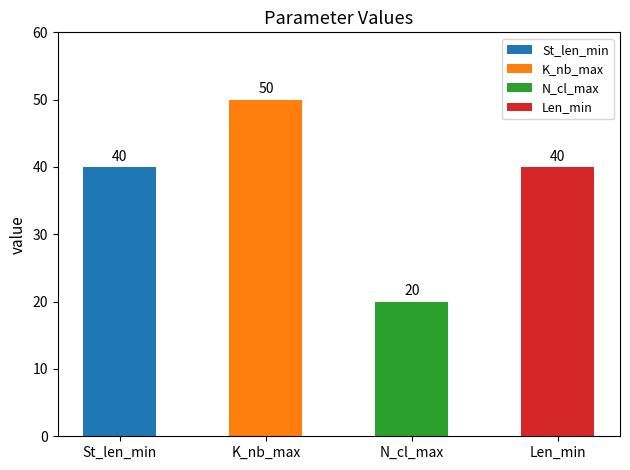

What is the change in value from K_nb_max to Len_min?

-10